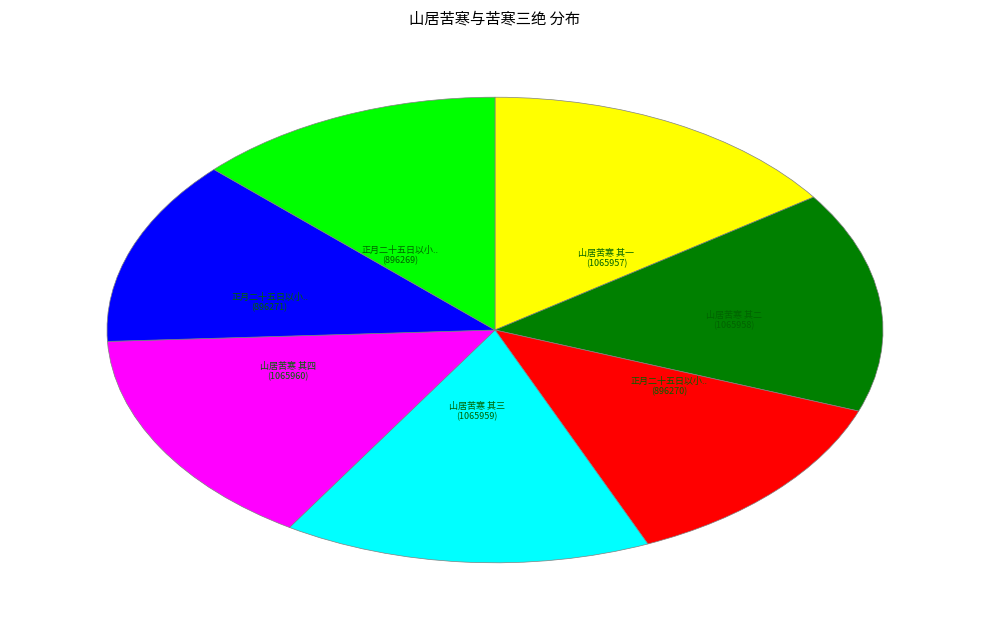

Is there any slice that represents more than half of the pie?

No